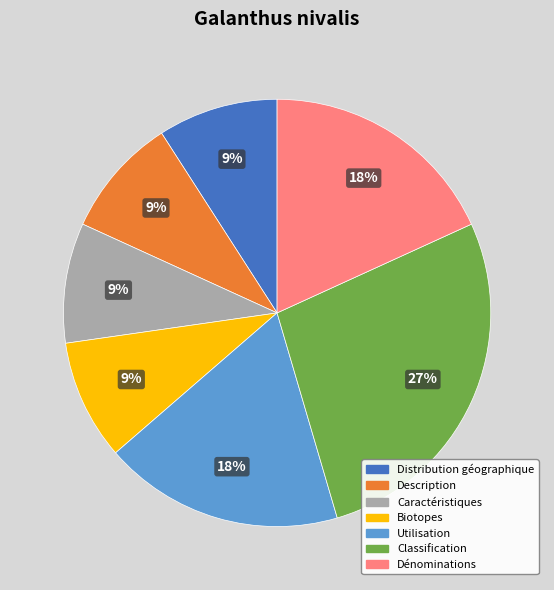

Do Utilisation and Distribution géographique together represent more than half of the pie?

No